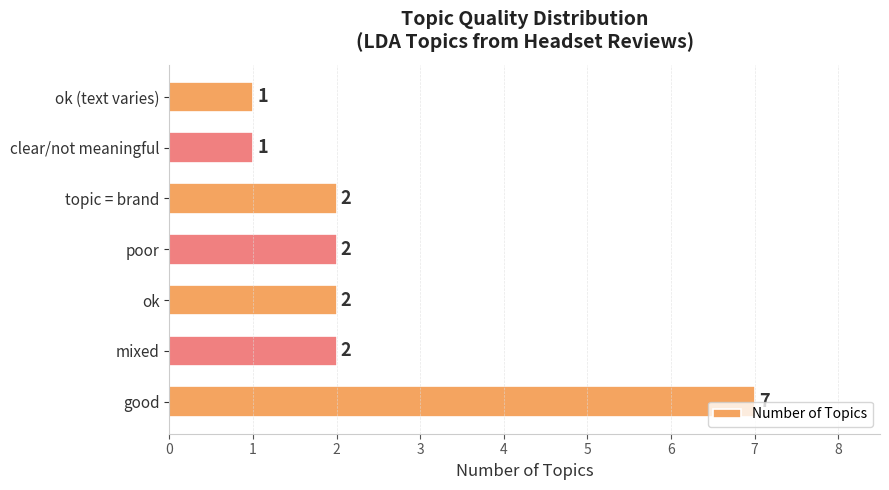

What is the change in value from good to mixed?

-5